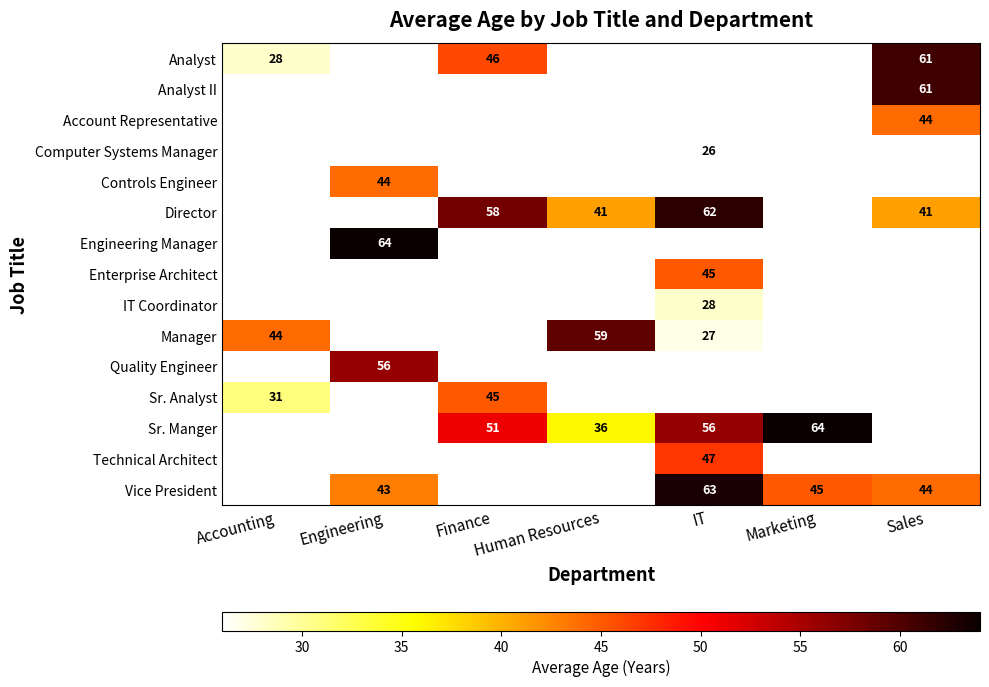

The Analyst series shows 46 at Finance. True or false?

True